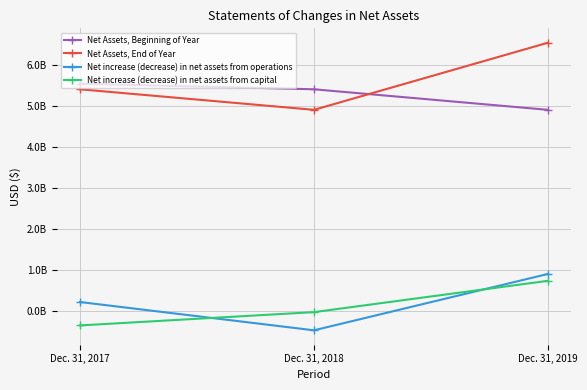

What are all the series names shown in the legend?

Net Assets, Beginning of Year, Net Assets, End of Year, Net increase (decrease) in net assets from operations, Net increase (decrease) in net assets from capital